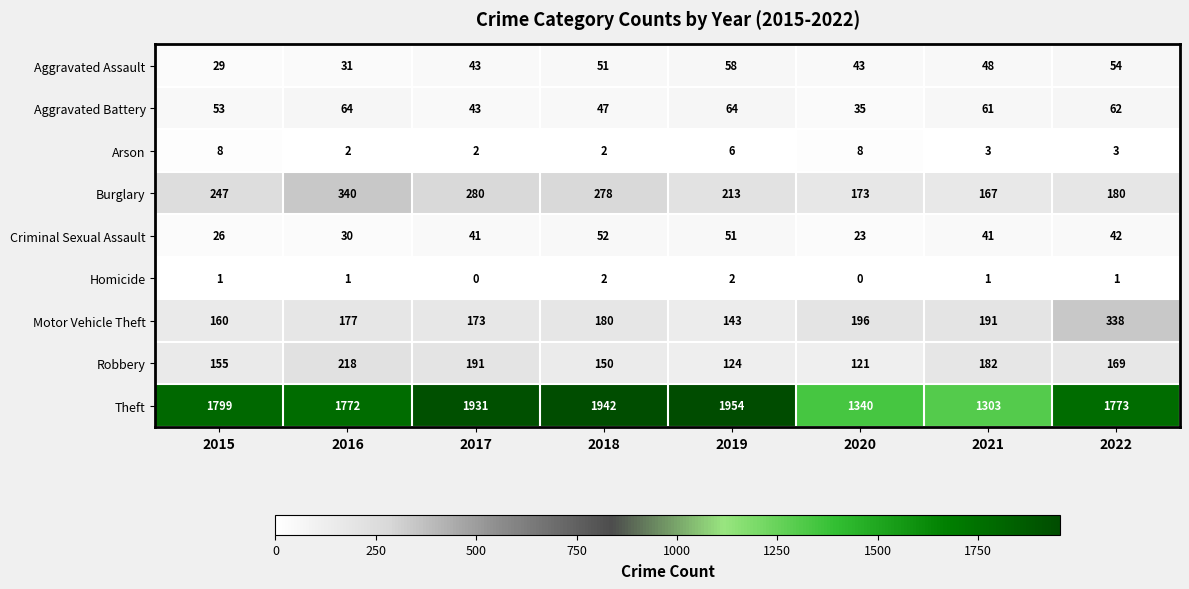

Which series has the largest total across all categories?

Theft